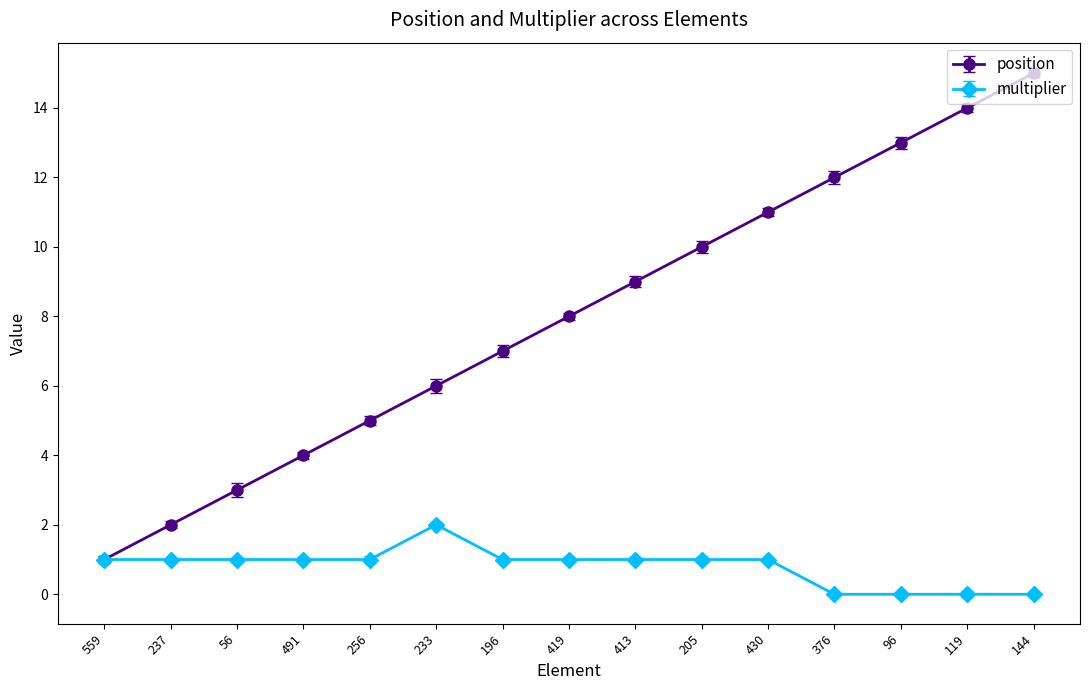

What is the approximate value of multiplier at 196?

1